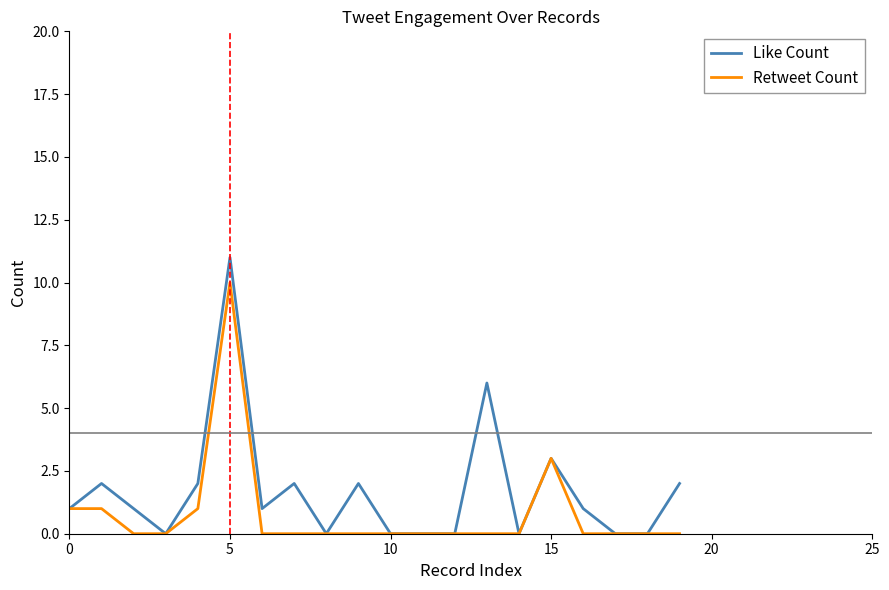

Count the number of categories in the chart.

20